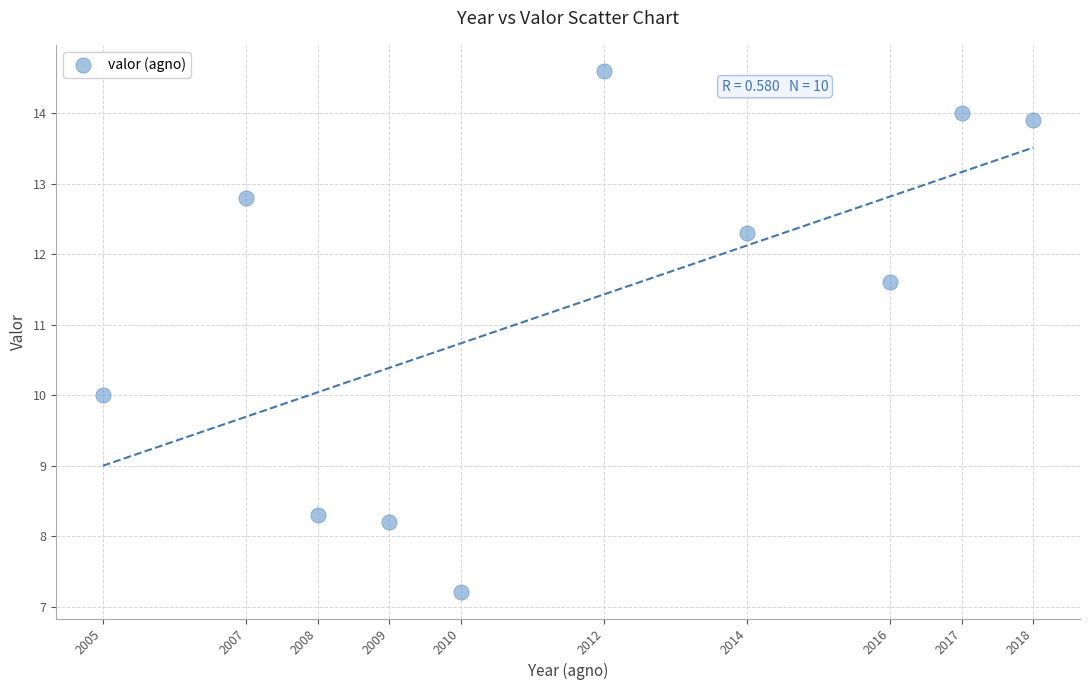

What is the average X value?

2011.6